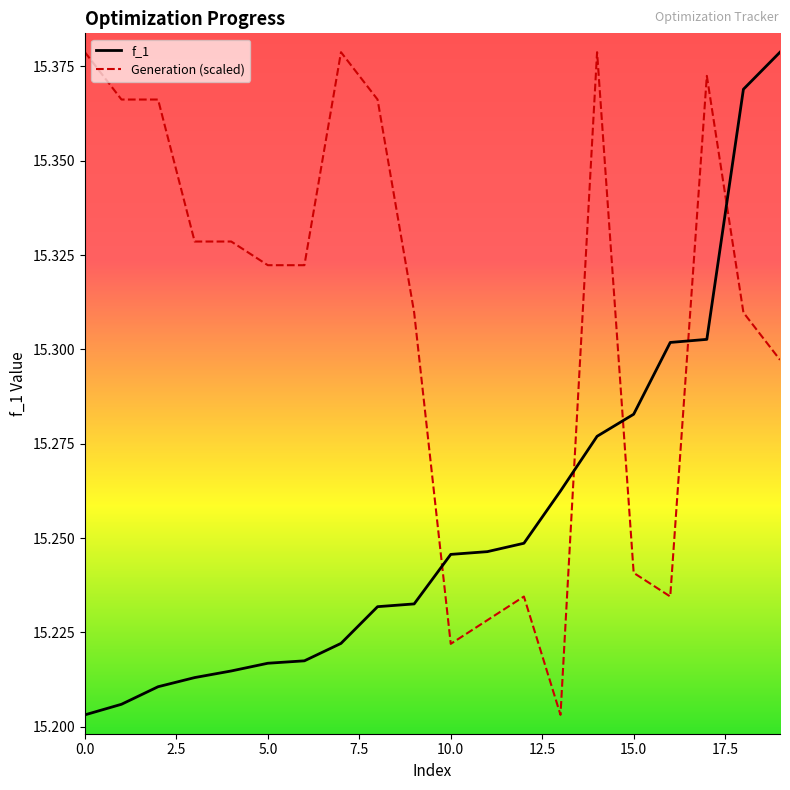

After their last crossing, which series has the higher values: Generation (scaled) or f_1?

f_1